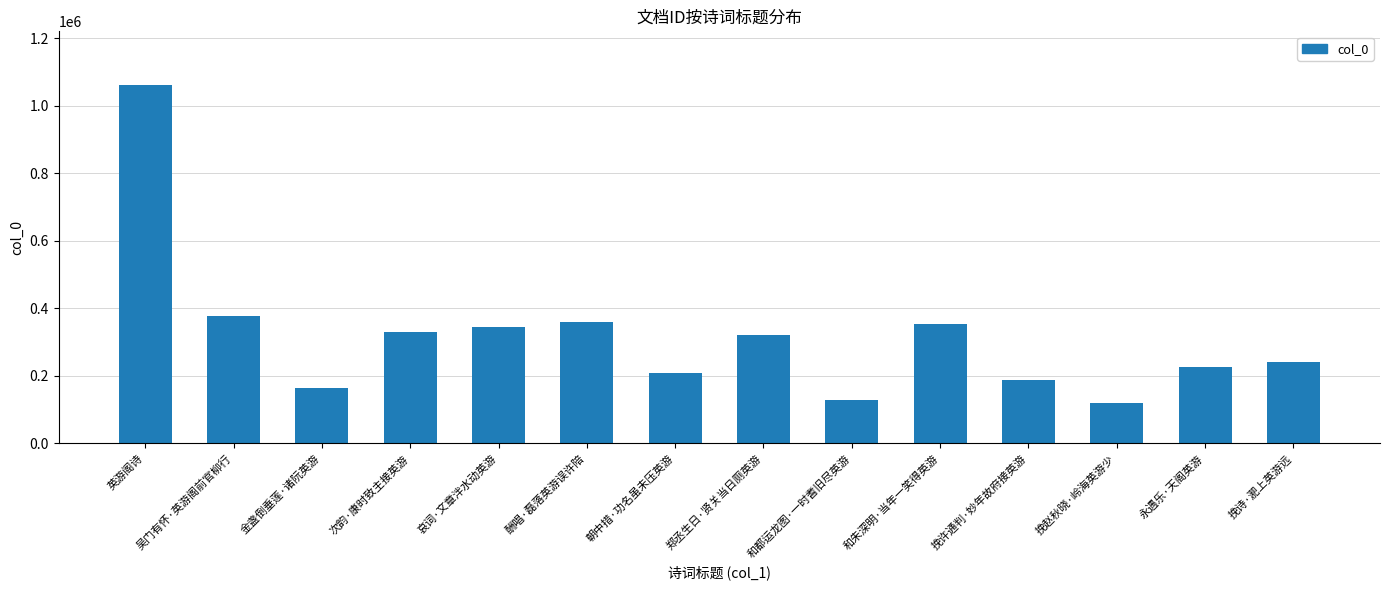

What is the label of the 5th bar from the left?

哀词·文章泮水动英游